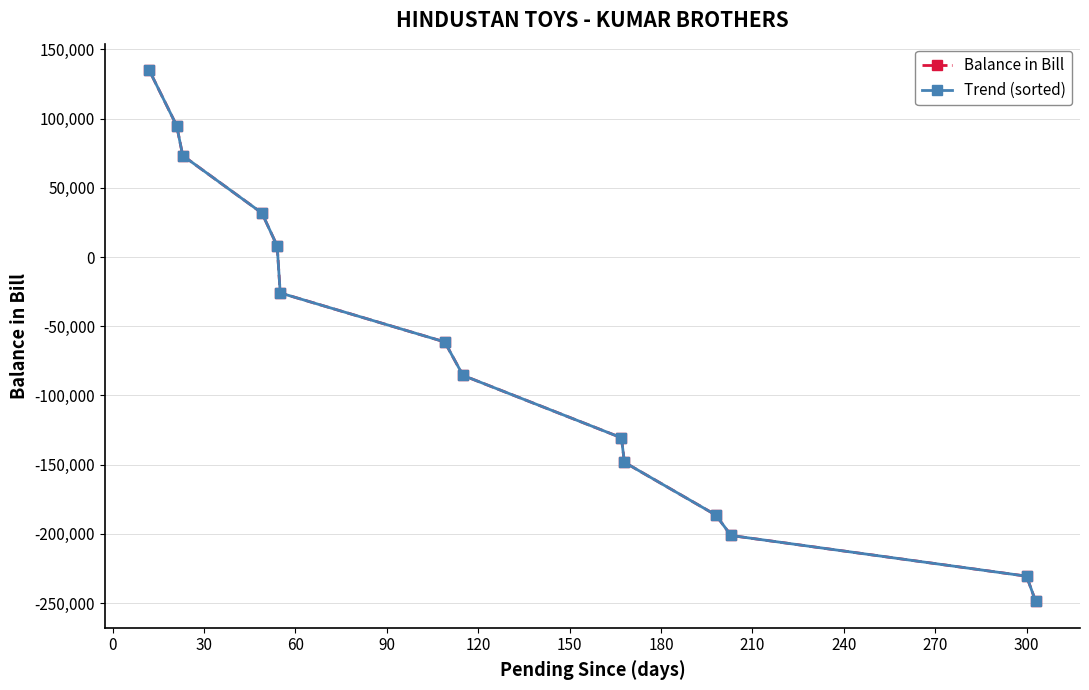

What is the value of the Balance in Bill point at the 4th from the left?

31806